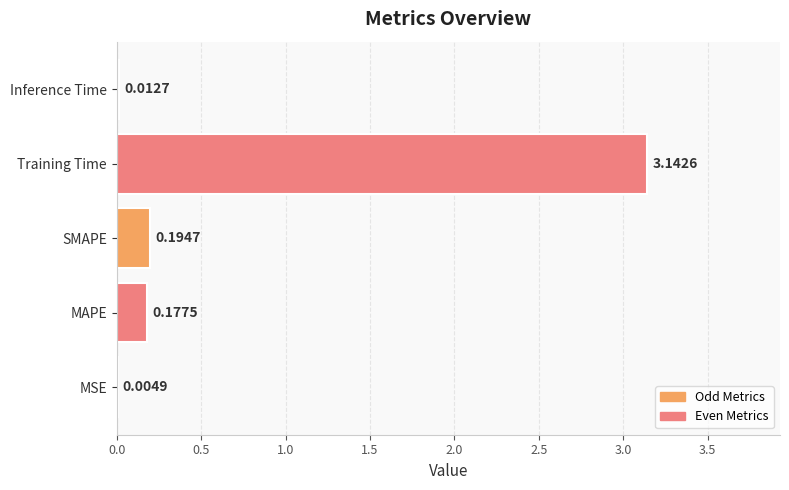

At which label is the value closest to 1?

SMAPE